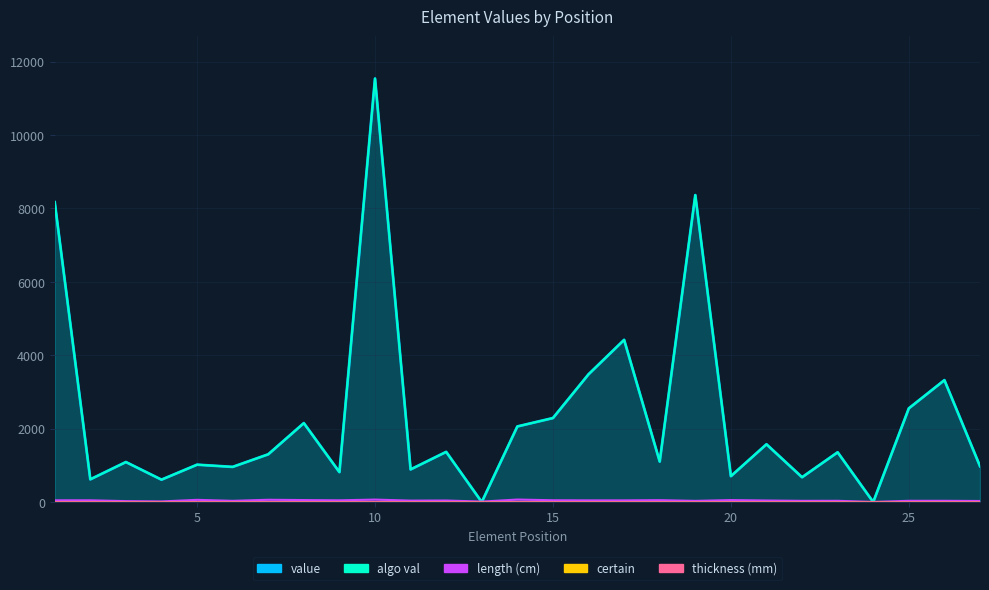

How many data points in algo val are less than 1301?

13